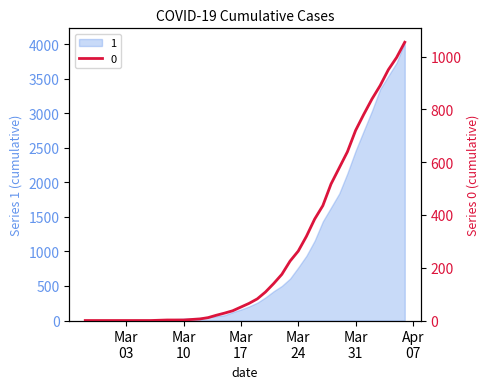

Does the chart display data point markers on the line(s)?

No